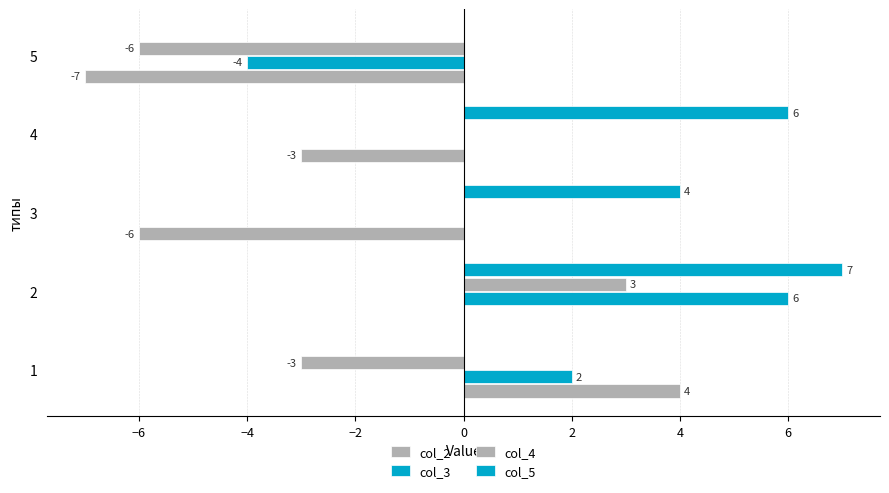

What is the highest value of the col_4 series?

3